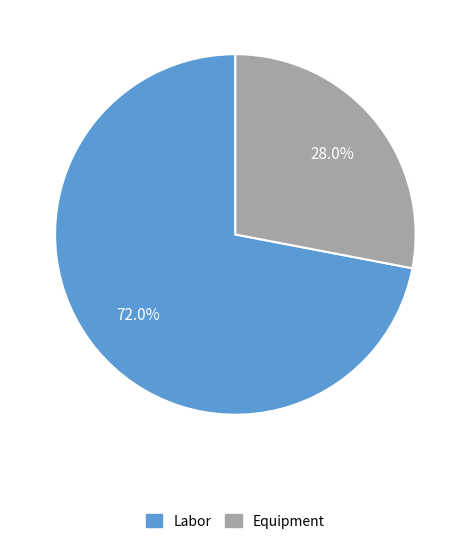

Which category has the smallest portion of the pie?

Equipment